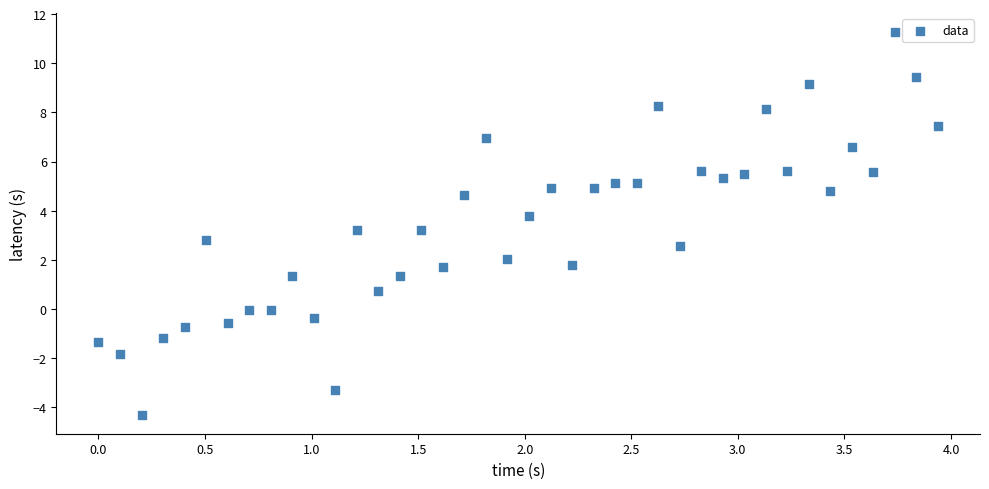

What is the range of Y values (max minus min)?

15.6